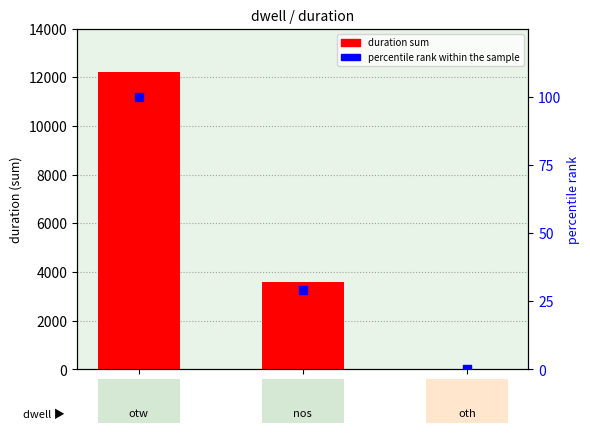

Which series has the largest total across all categories?

duration sum